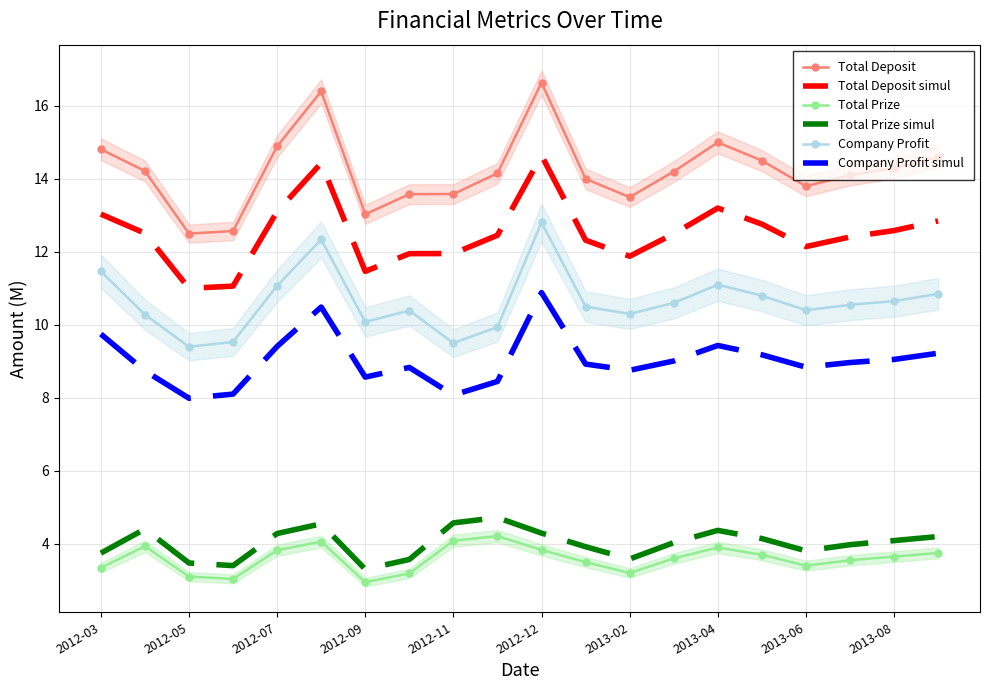

How many categories are shown in the chart?

20